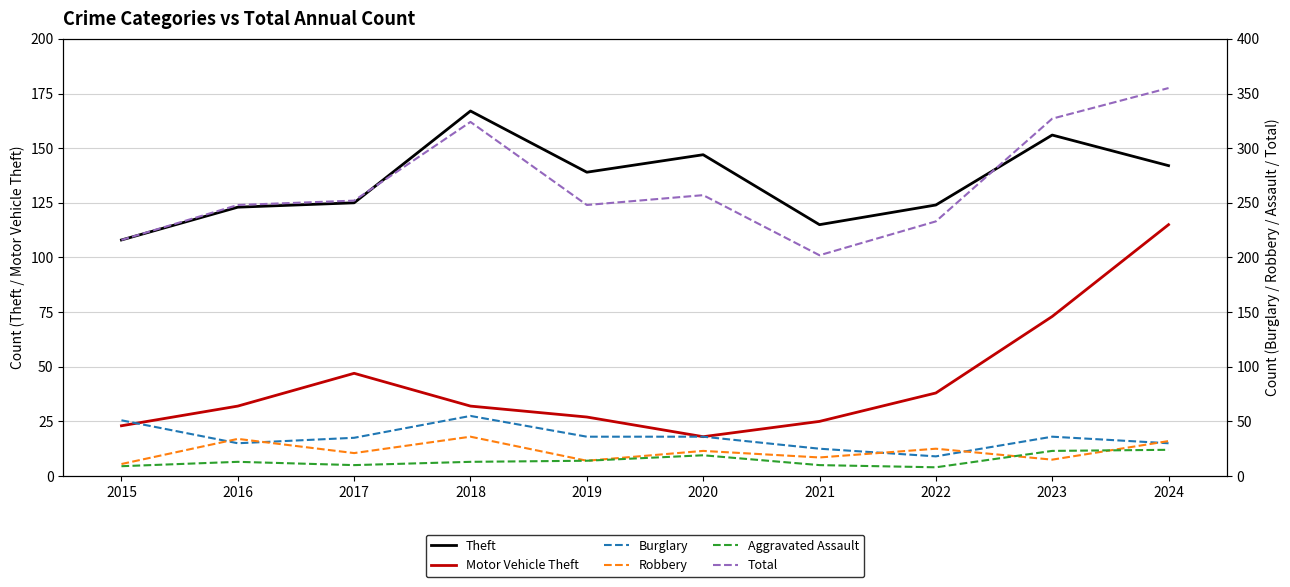

Reading left to right, transcribe all the data shown in this chart.

Theft: 108	123	125	167	139	147	115	124	156	142
Motor Vehicle Theft: 23	32	47	32	27	18	25	38	73	115
Burglary: 51	30	35	55	36	36	25	18	36	30
Robbery: 11	34	21	36	14	23	17	25	15	32
Aggravated Assault: 9	13	10	13	14	19	10	8	23	24
Total: 216	248	252	324	248	257	202	233	327	355